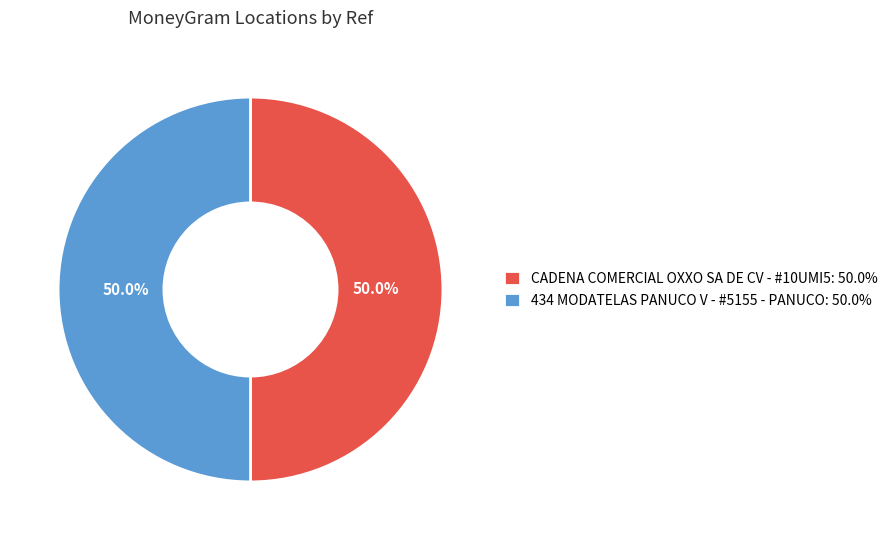

What percentage is the 434 MODATELAS PANUCO V - #5155 - PANUCO slice, to the nearest percent?

50%